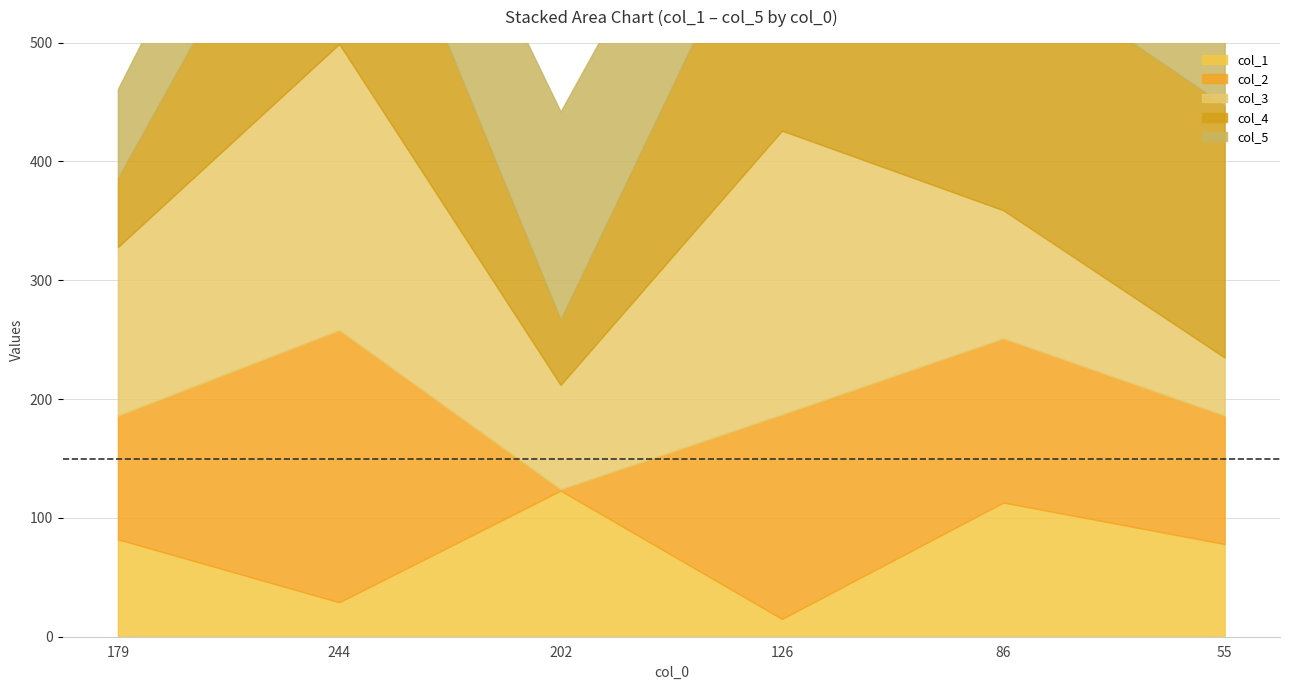

At which category does col_1 reach its first local valley?

244